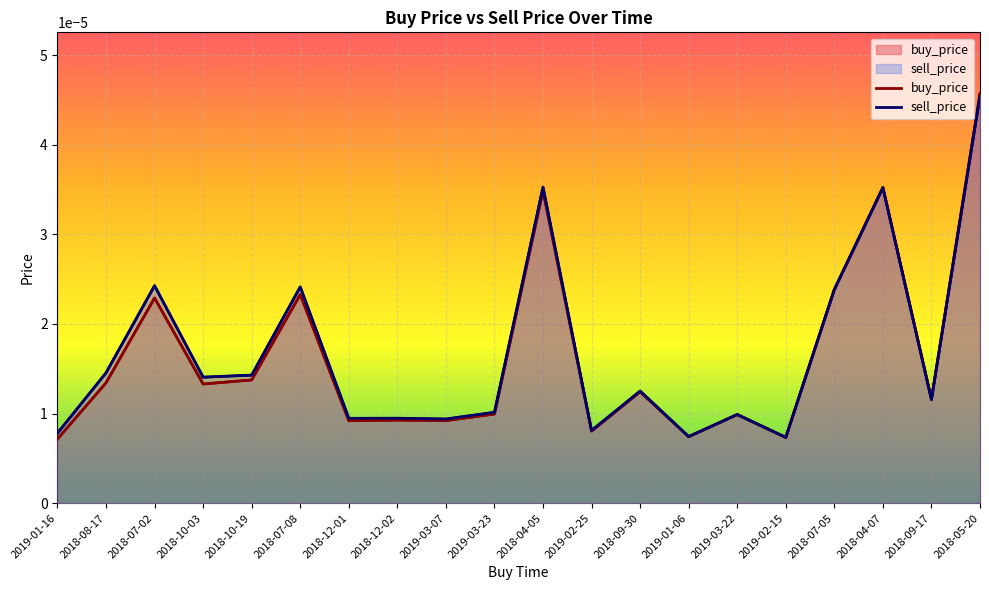

What are all the series names shown in the legend?

buy_price, sell_price